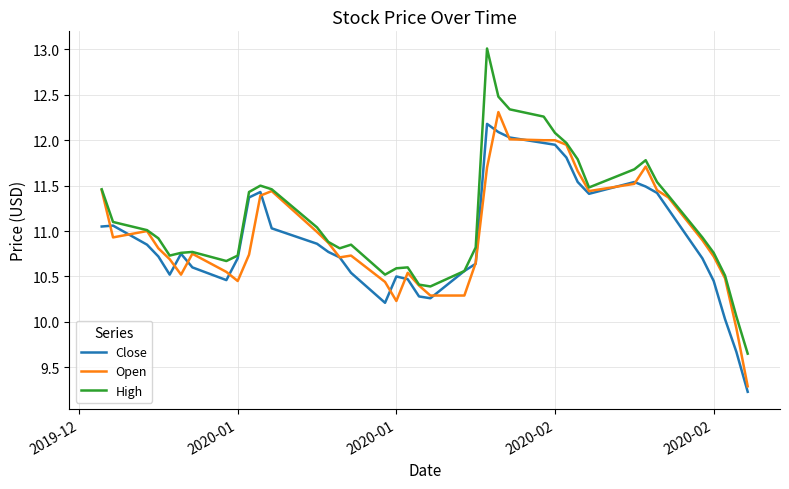

Which series has the largest range (max minus min)?

High